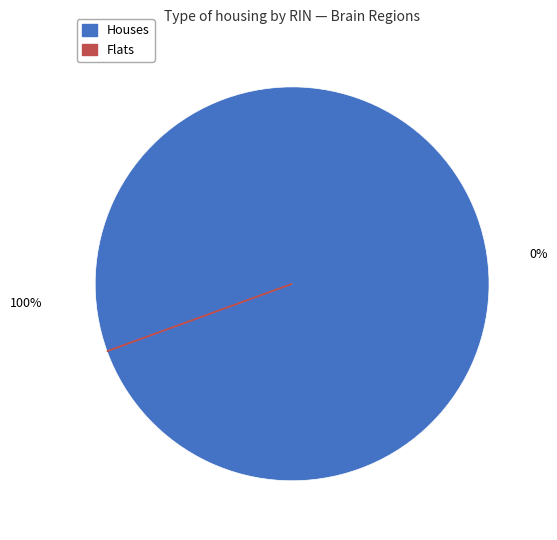

The 5 slice represents 17% of the pie. True or false?

False